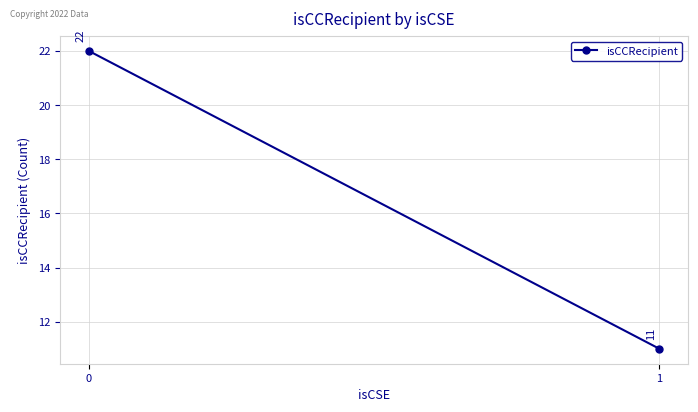

Read the value at 0.

22